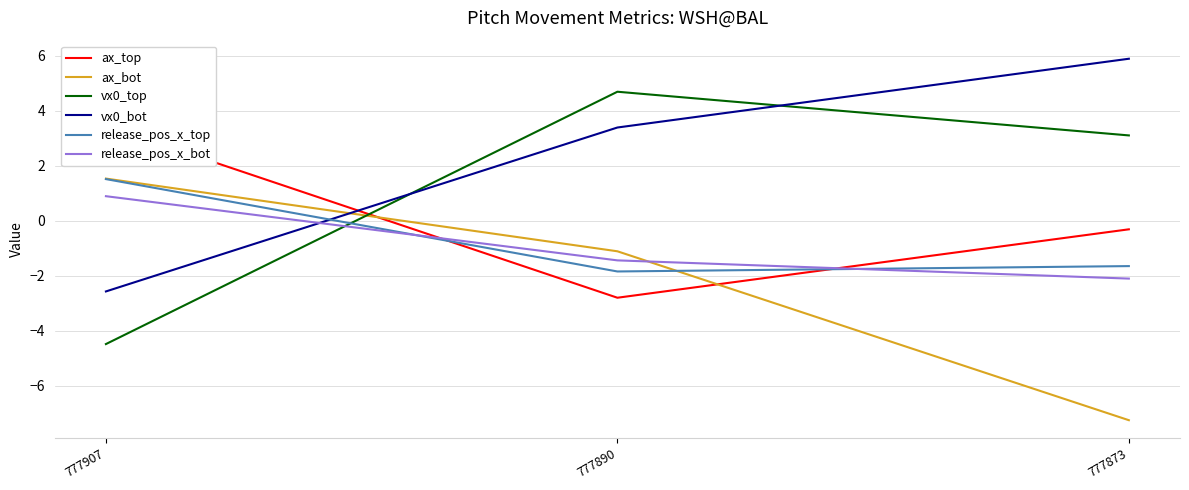

Is it true that vx0_bot equals 3.4 at 777890?

True